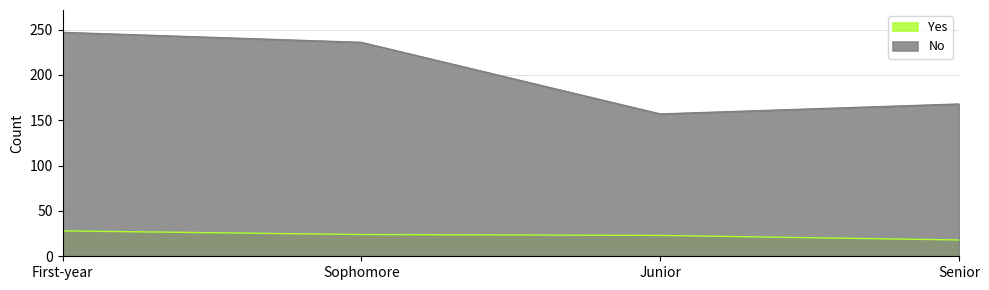

What are all the series names shown in the legend?

Yes, No